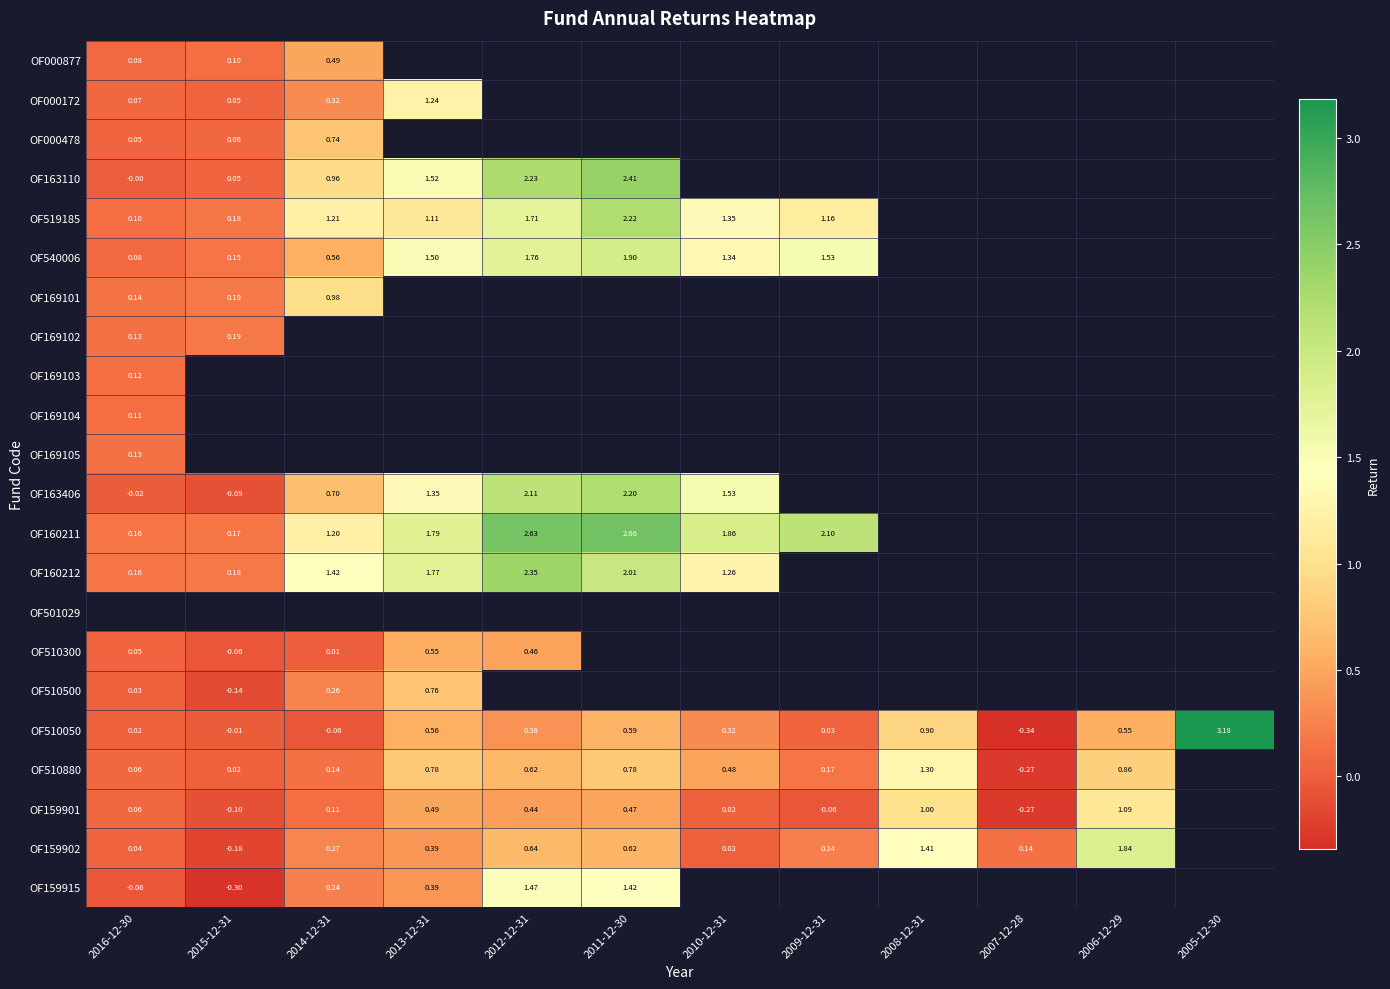

What is the maximum value shown in the chart?

3.2